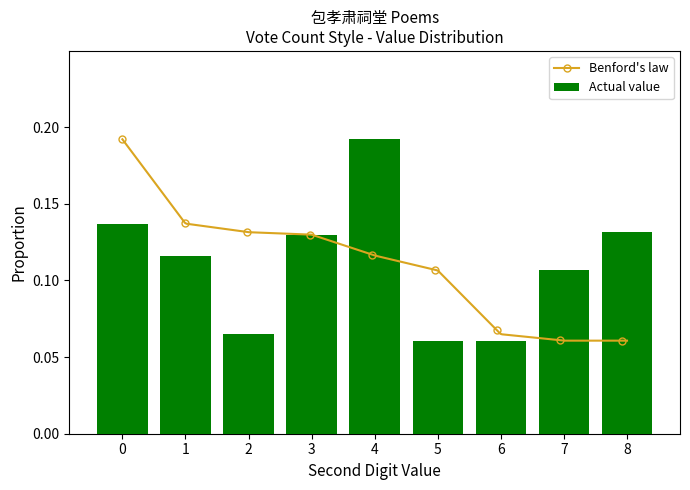

What is the difference between the maximum and minimum values?

0.1